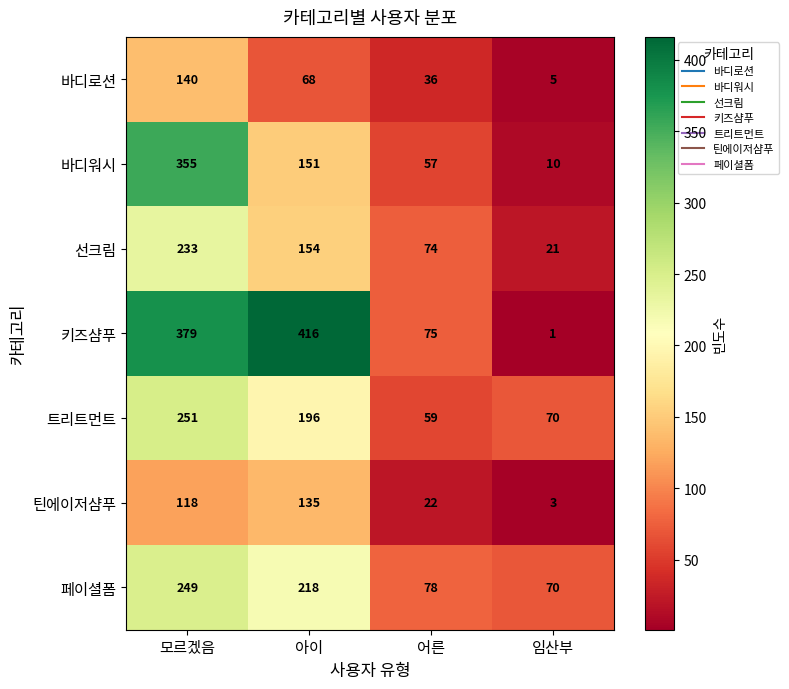

What is the maximum value shown in the chart?

416